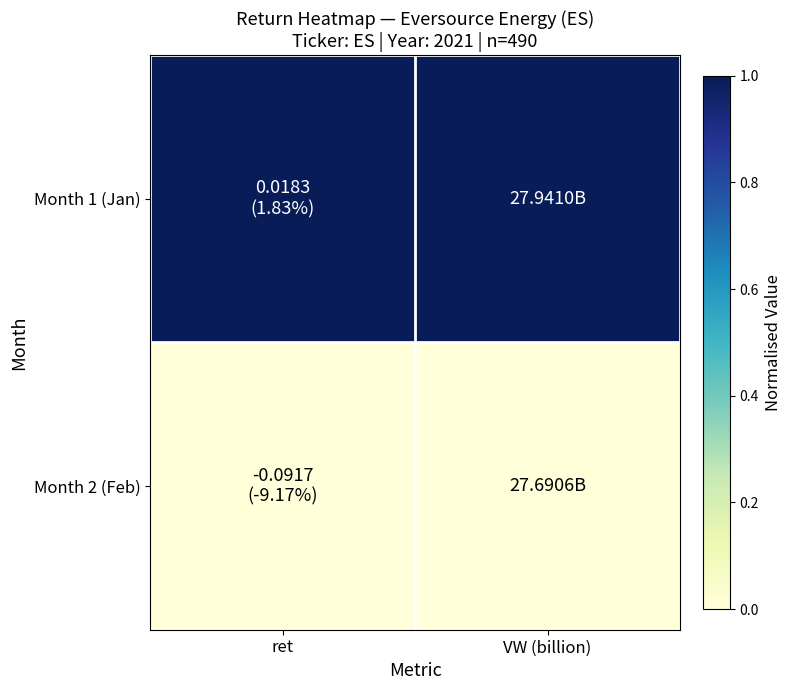

Rank the series by their maximum value, from lowest to highest.

Month 2 (Feb), Month 1 (Jan)